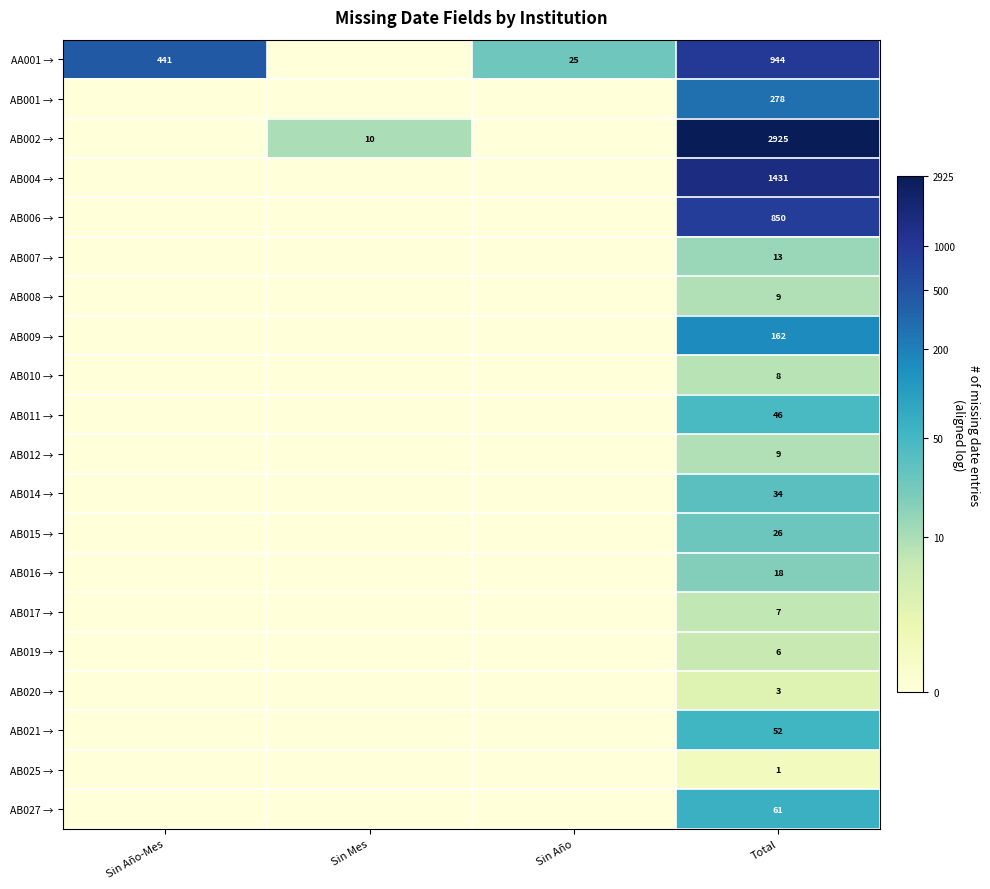

Is it true that AB020 → equals 3 at Total?

True